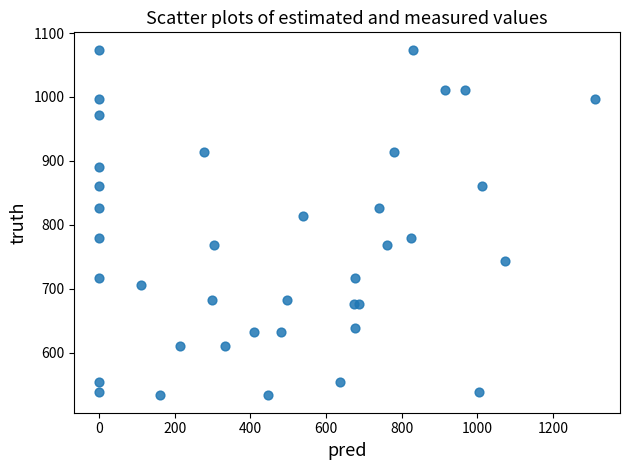

What Y value in the scatter plot is closest to 803?

813